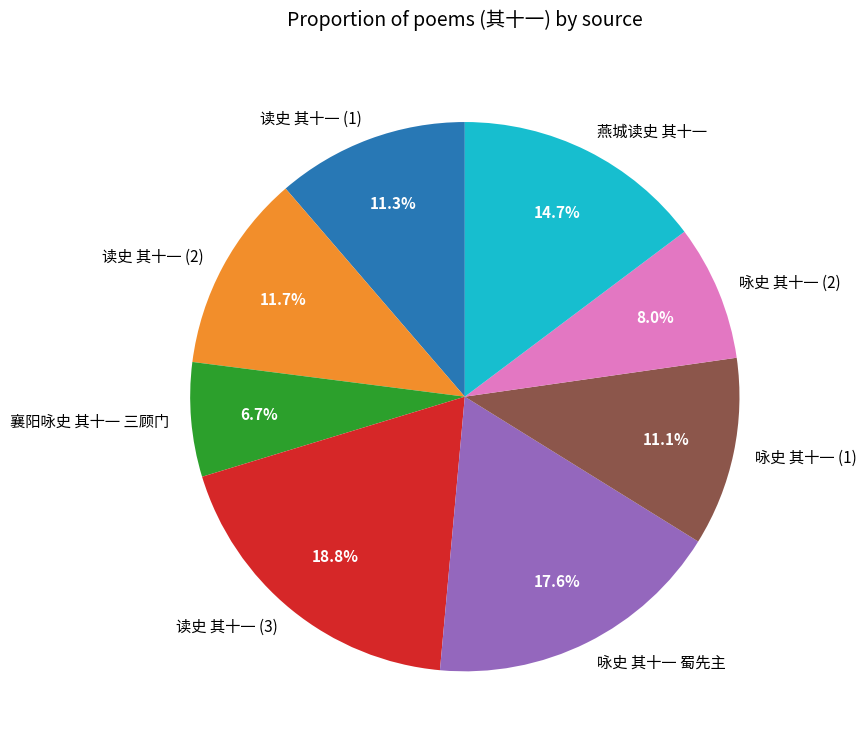

Which has a higher value, 读史 其十一 (3) or 咏史 其十一 (2)?

读史 其十一 (3)